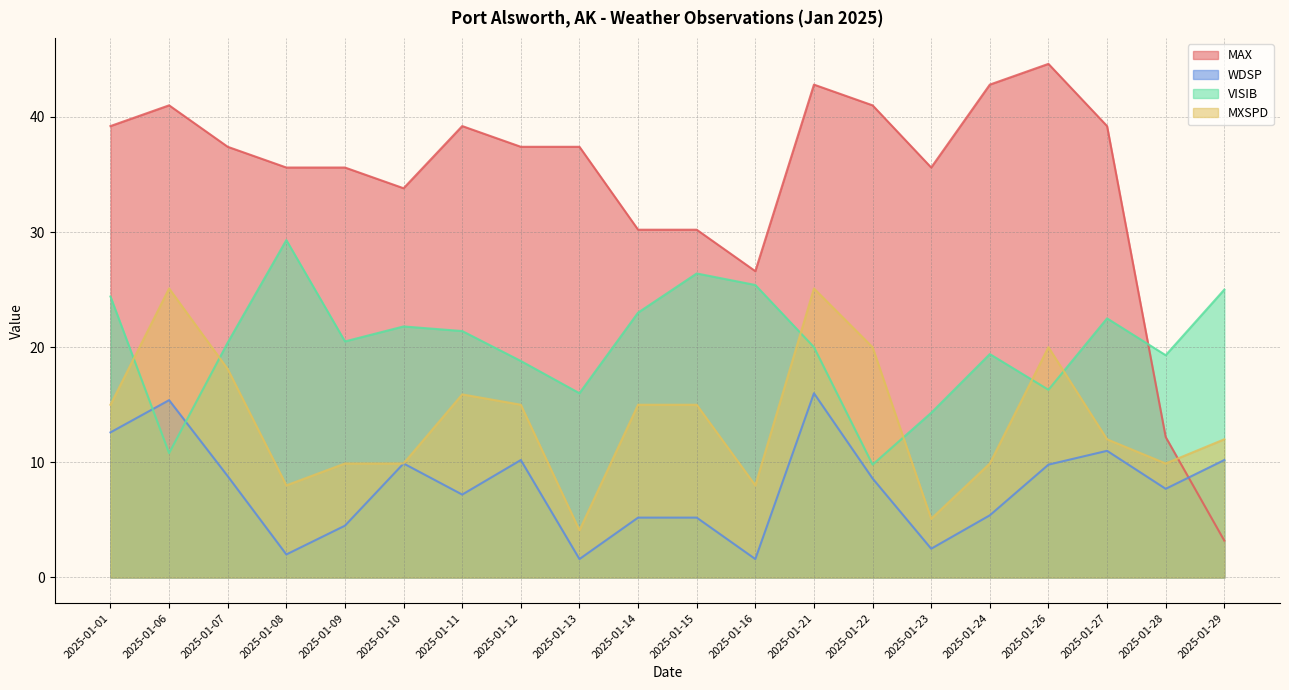

What is the sum of the MAX values at 2025-01-21 and 2025-01-26?

87.4